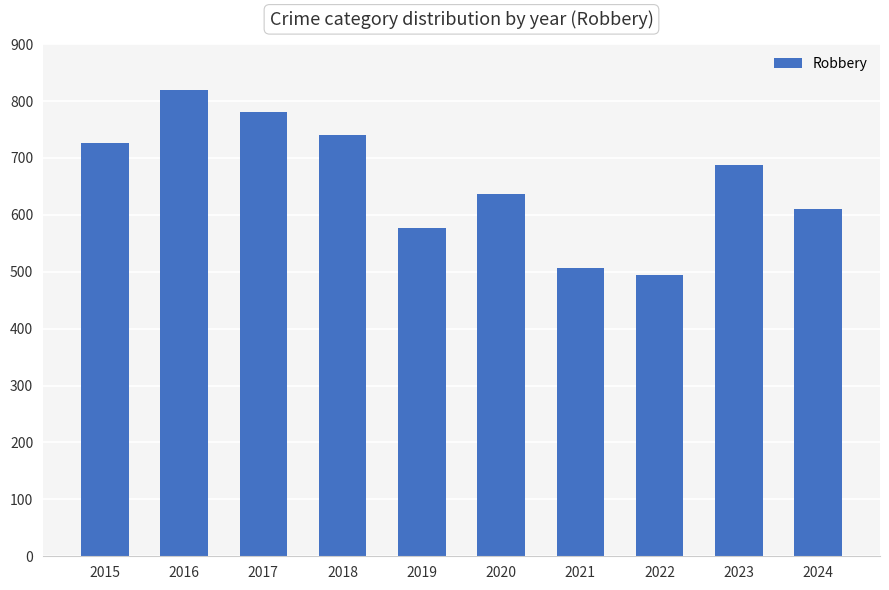

Which has a higher value, 2016 or 2019?

2016